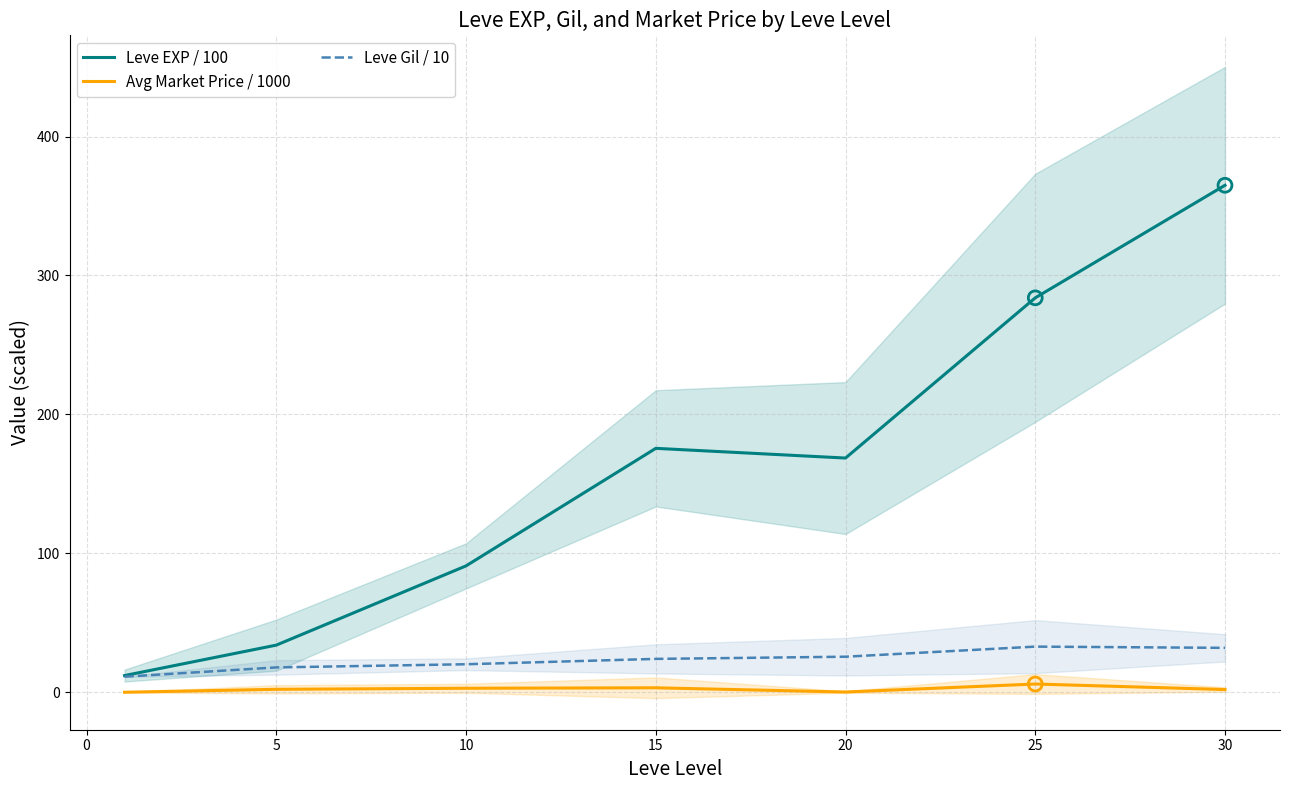

At how many categories does at least one series exceed 38?

5